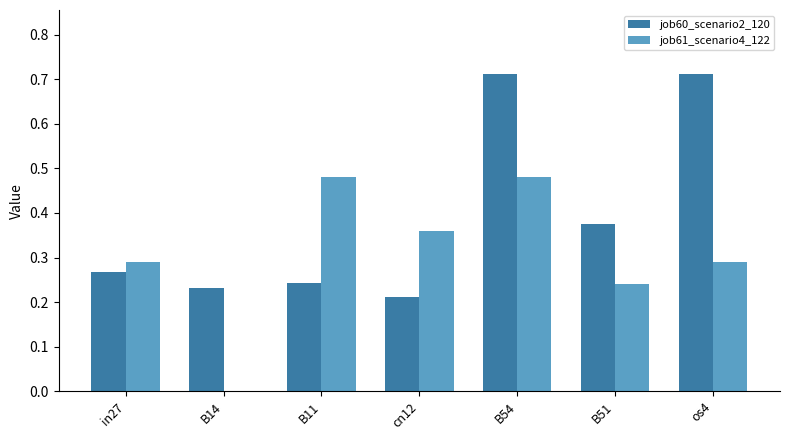

Does the chart contain stacked bars?

No